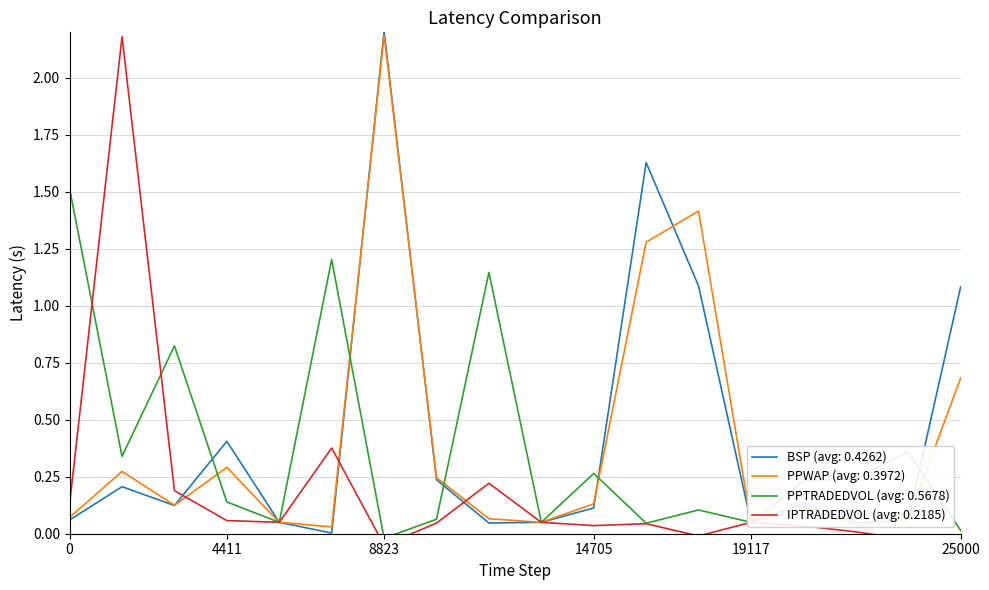

Is it true that BSP (avg: 0.4262) equals 0.2 at 14705?

False